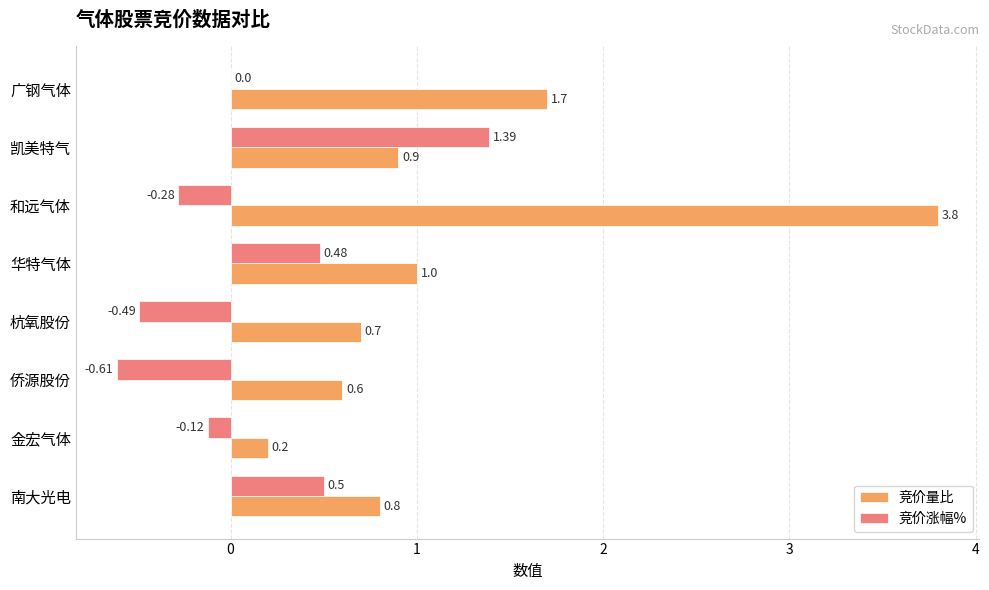

Between 金宏气体 and 华特气体, which series saw the biggest shift?

竞价量比